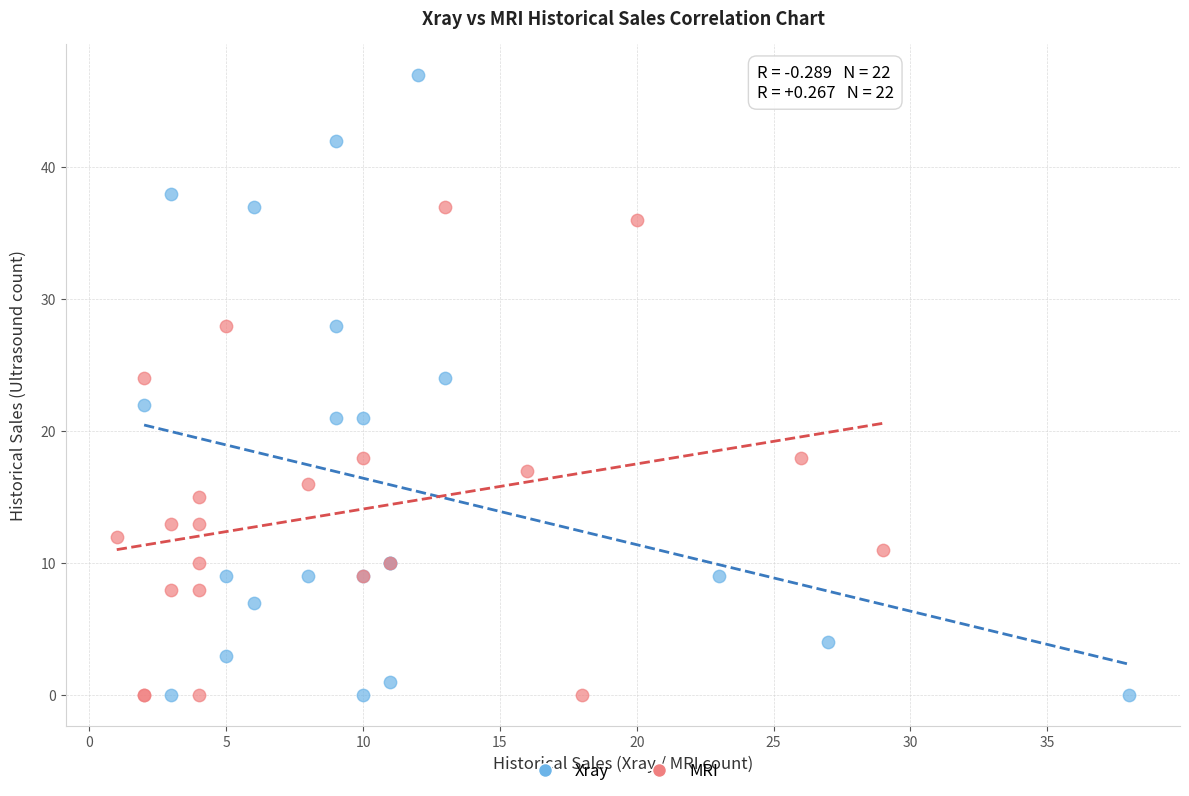

Which series has the largest Y range (max minus min)?

Xray